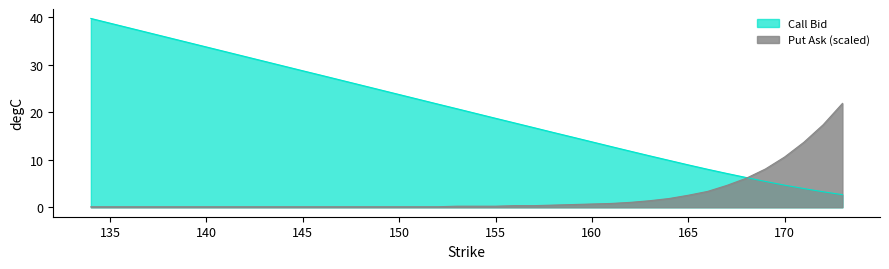

What is the difference between the highest and lowest values at 161?

12.0